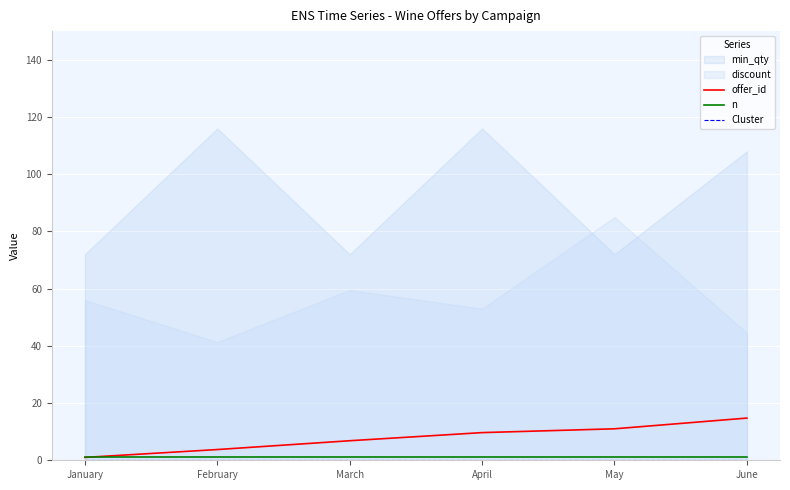

The offer_id series shows 6.8 at March. True or false?

True